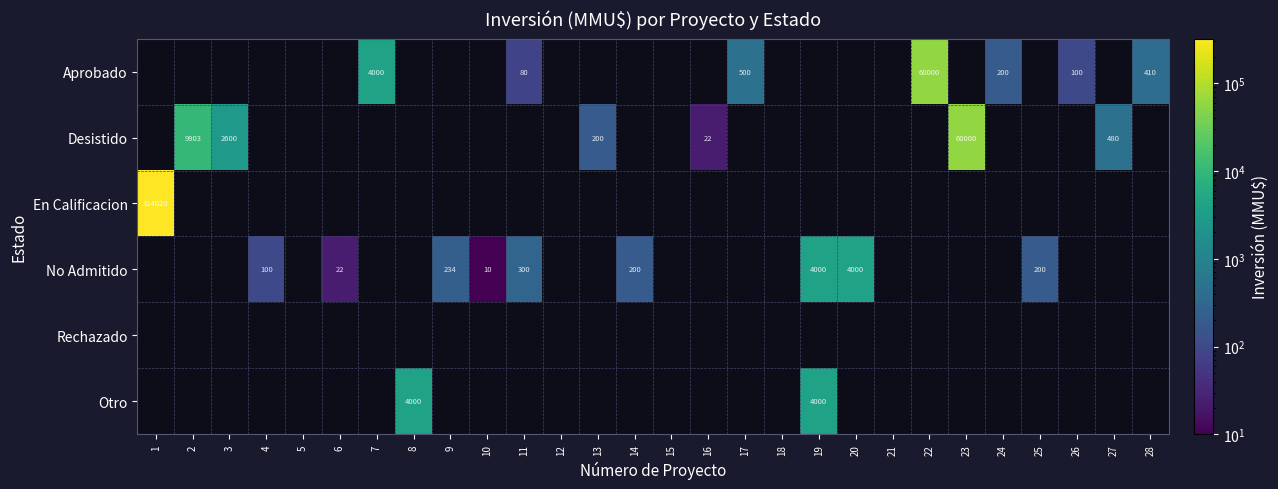

The value of No Admitido at 4 is 100. True or false?

True